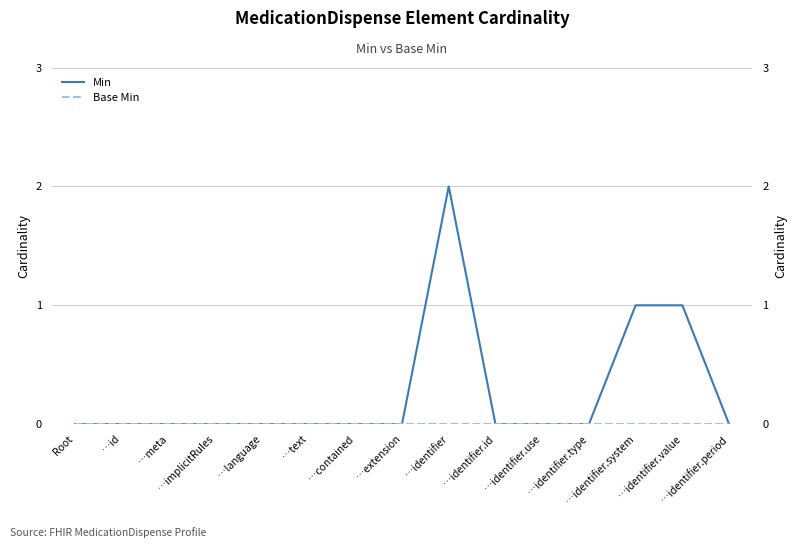

At which category is the sum across all series the highest?

…identifier